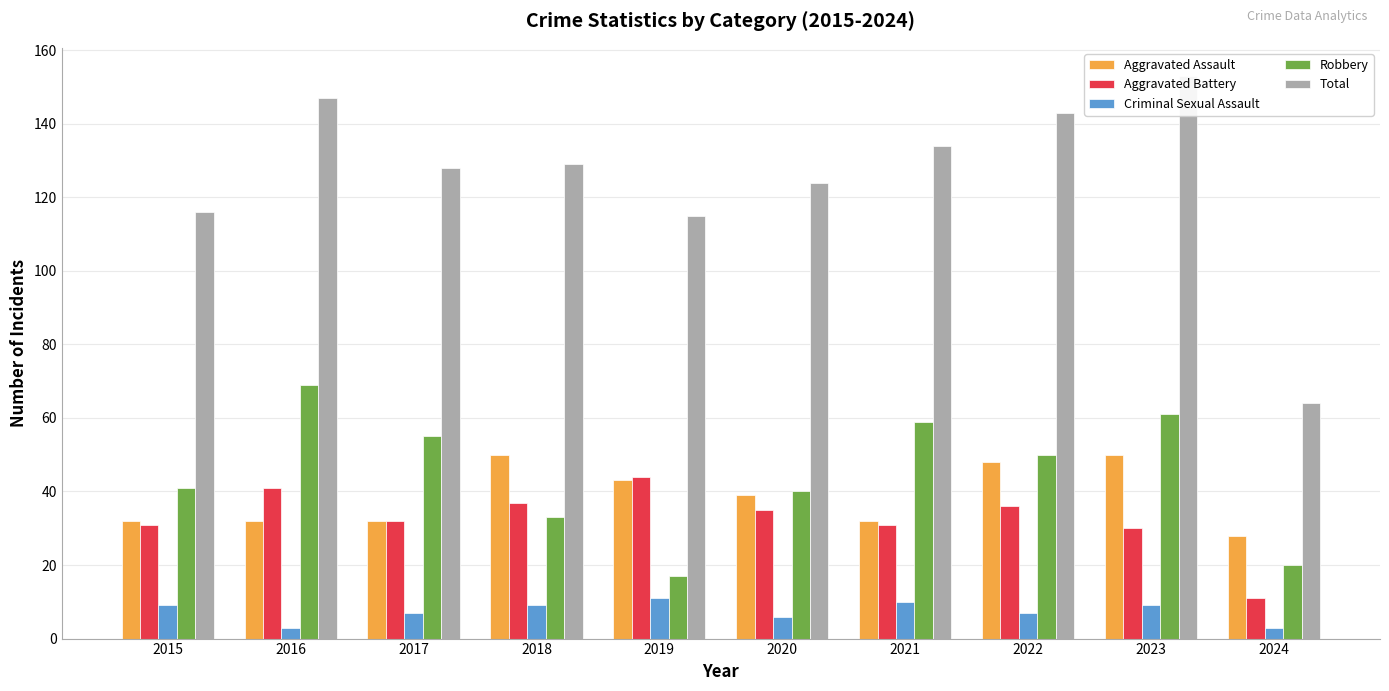

Reading right to left, what are all the values shown in this chart?

Aggravated Assault: 28	50	48	32	39	43	50	32	32	32
Aggravated Battery: 11	30	36	31	35	44	37	32	41	31
Criminal Sexual Assault: 3	9	7	10	6	11	9	7	3	9
Robbery: 20	61	50	59	40	17	33	55	69	41
Total: 64	153	143	134	124	115	129	128	147	116